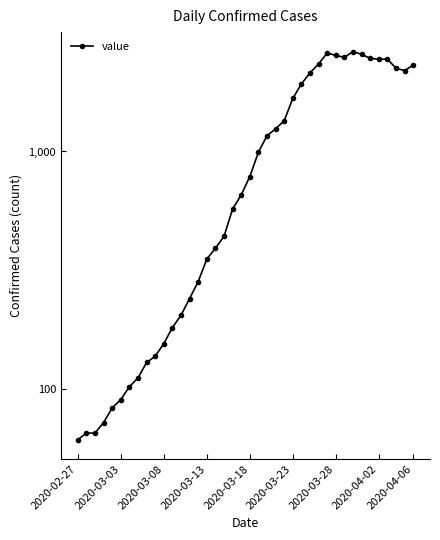

Where is the first local maximum?

29